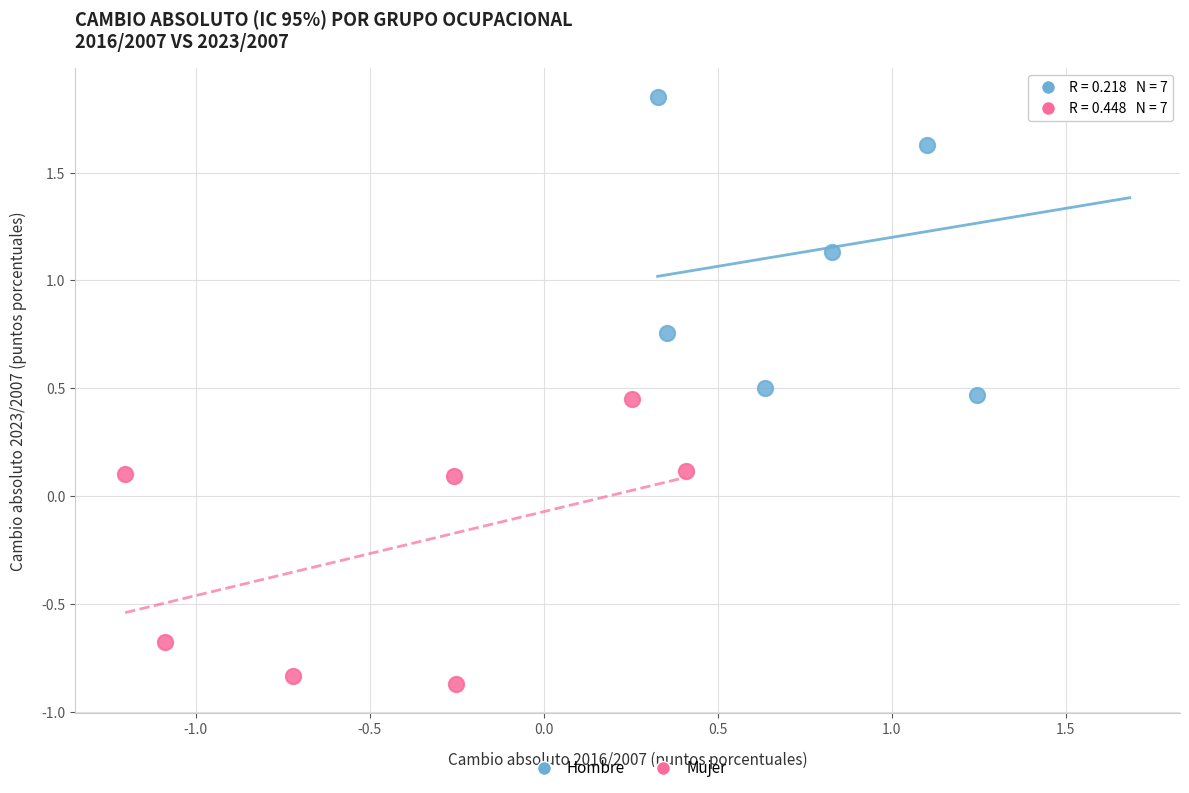

What are all the series names shown in the legend?

Hombre, Mujer